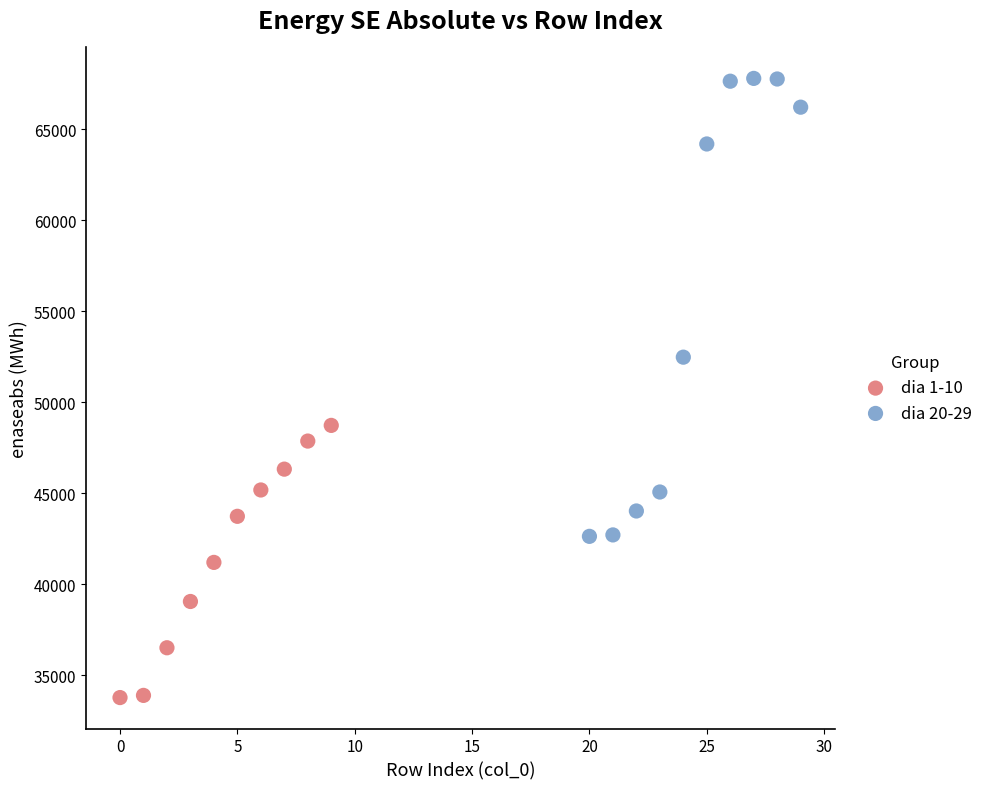

Which series reaches the minimum Y coordinate?

dia 1-10